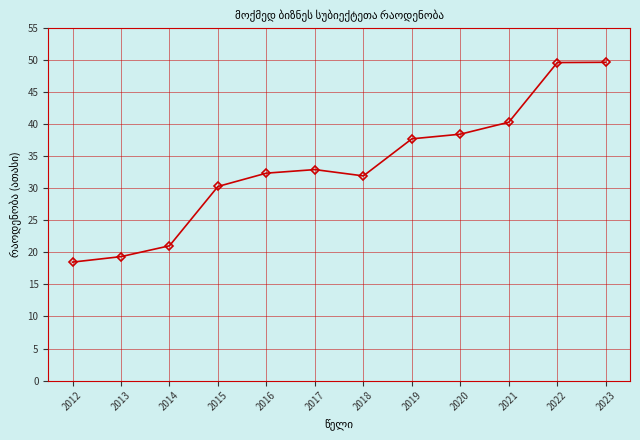

Reading left to right, list all the values displayed in this chart.

2012=18.5	2013=19.3	2014=21.0	2015=30.3	2016=32.4	2017=32.9	2018=31.9	2019=37.7	2020=38.4	2021=40.3	2022=49.6	2023=49.6